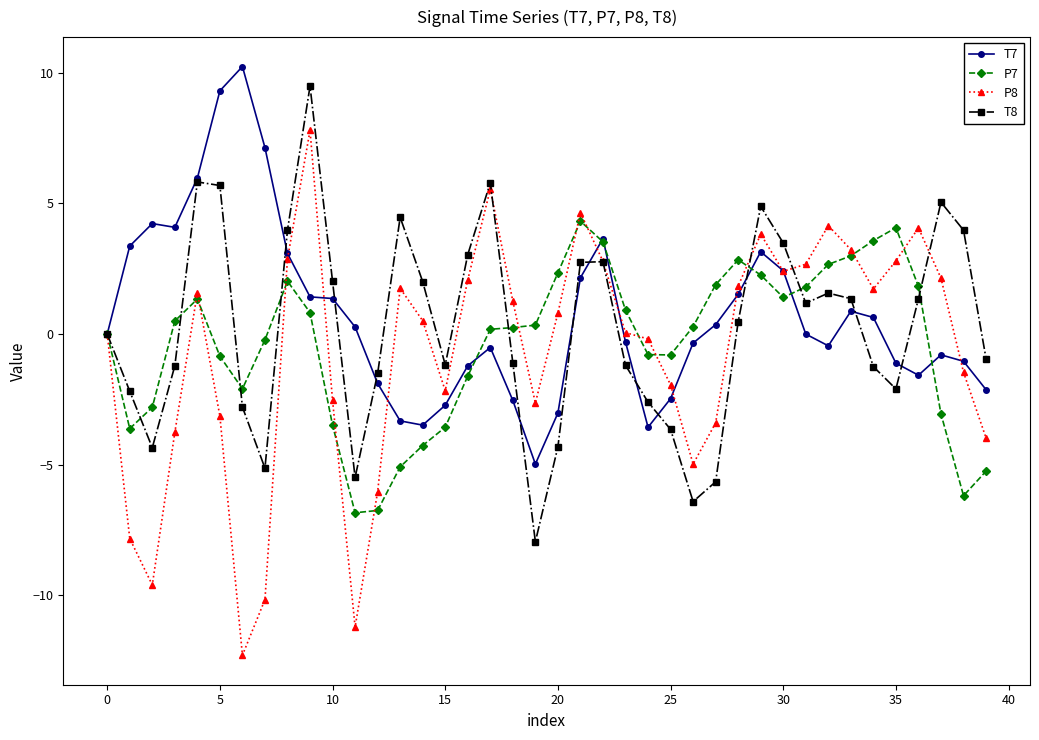

What is the value of the P8 point at the 19th from the left?

1.3